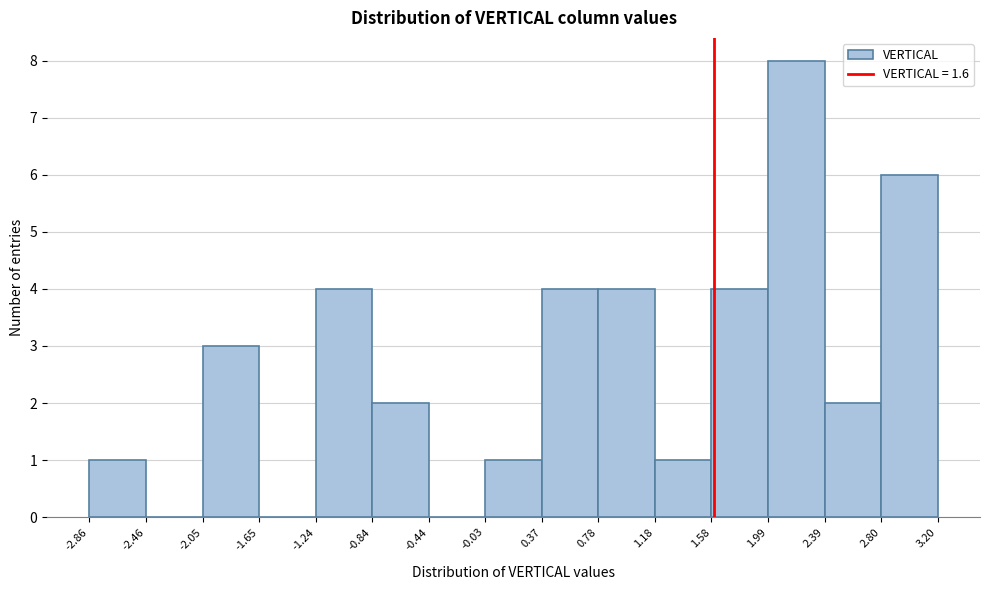

How tall is the bar that spans -1.24 to -0.84 on the x-axis? The values are not printed on the chart, so give them approximately, as read against the axis.

4